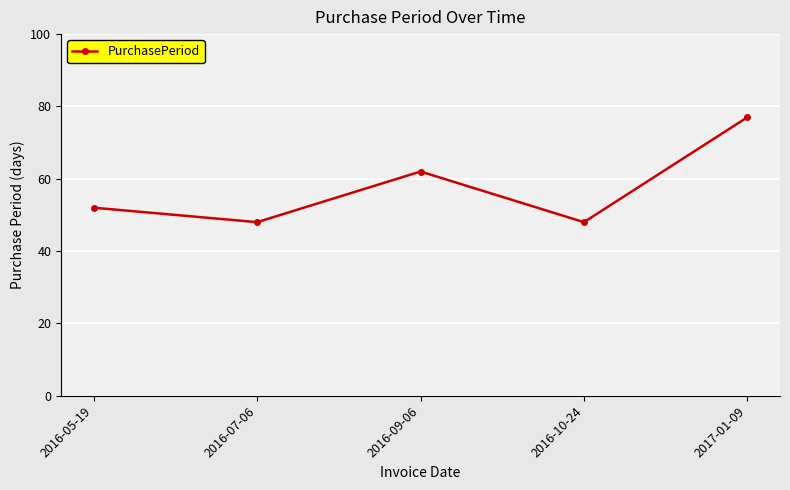

Reading left to right, list all the values displayed in this chart.

2016-05-19=52	2016-07-06=48	2016-09-06=62	2016-10-24=48	2017-01-09=77